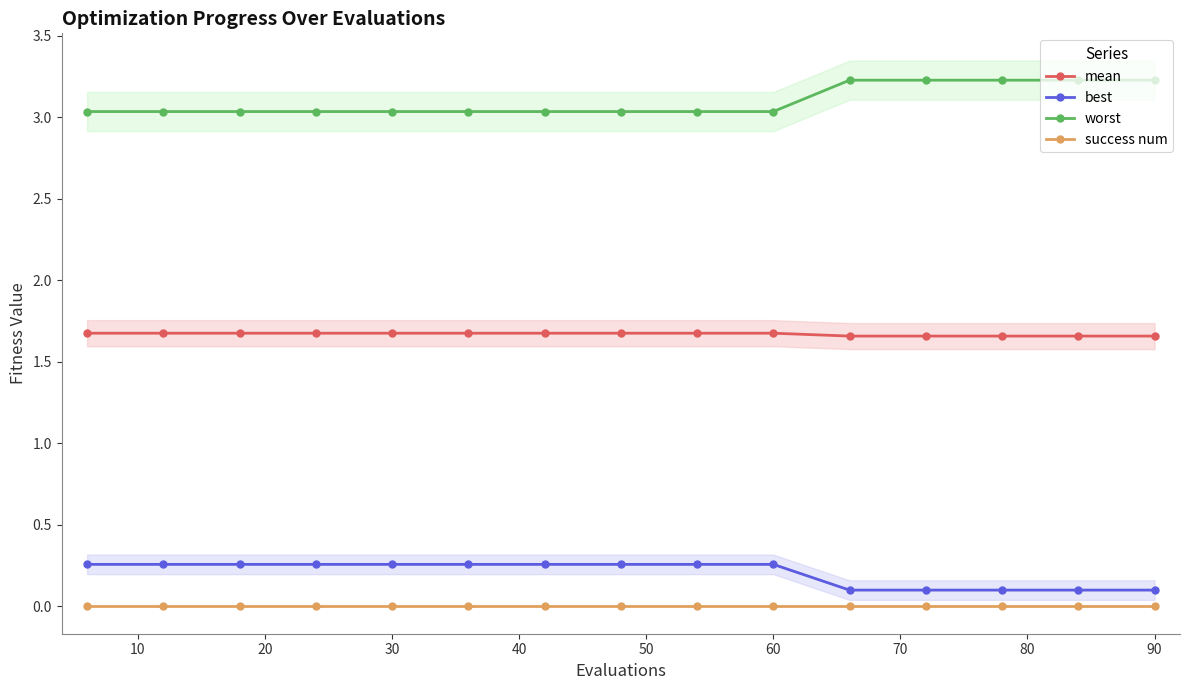

What is the highest value of the worst series?

3.2